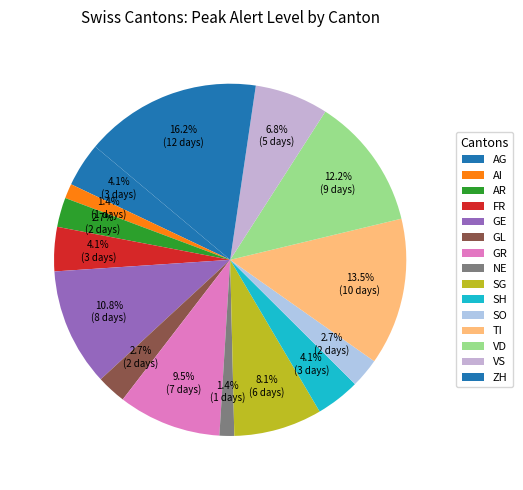

Which has a higher value, AG or VD?

VD